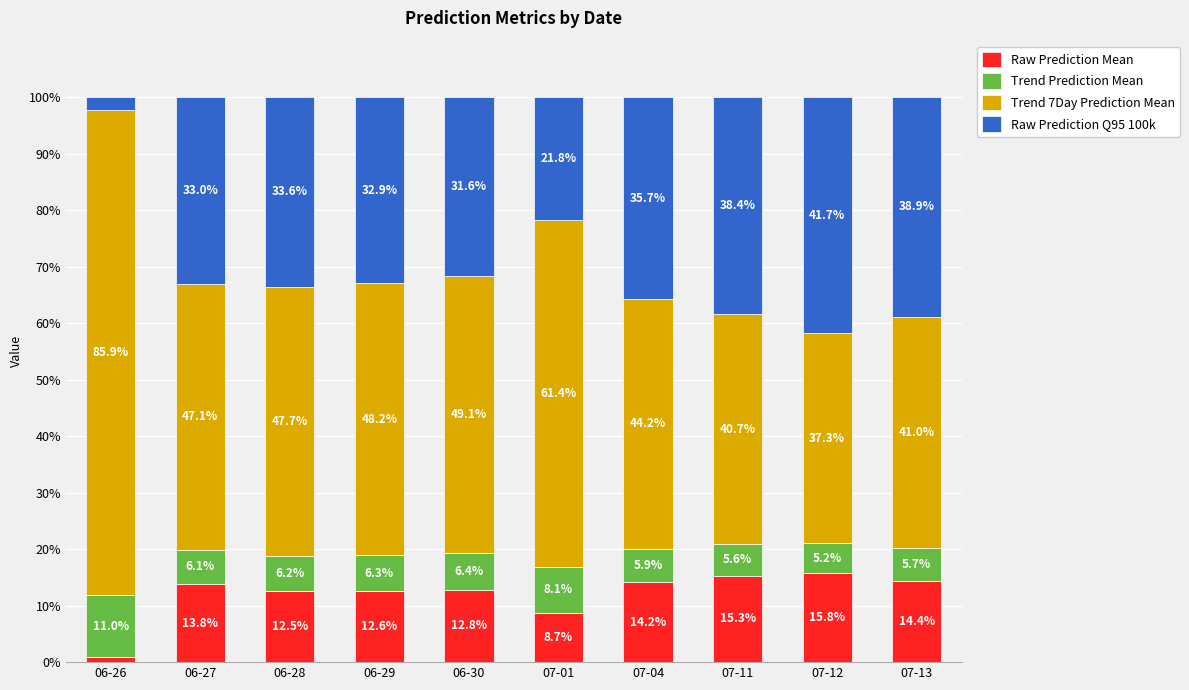

What is the difference between the maximum and second lowest values in the Raw Prediction Mean series?

7.1